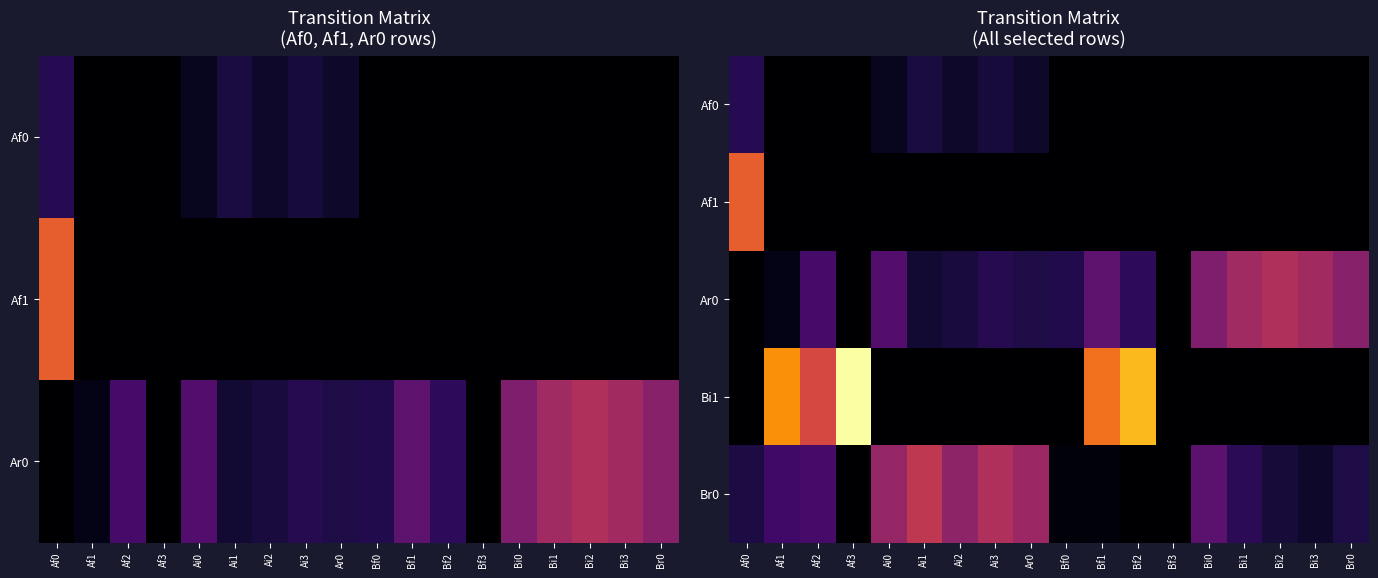

List the labels in order of Bi1 value, largest first.

Af3, Bf2, Af1, Bf1, Af2, Af0, Ai0, Ai1, Ai2, Ai3, Ar0, Bf0, Bf3, Bi0, Bi1, Bi2, Bi3, Br0